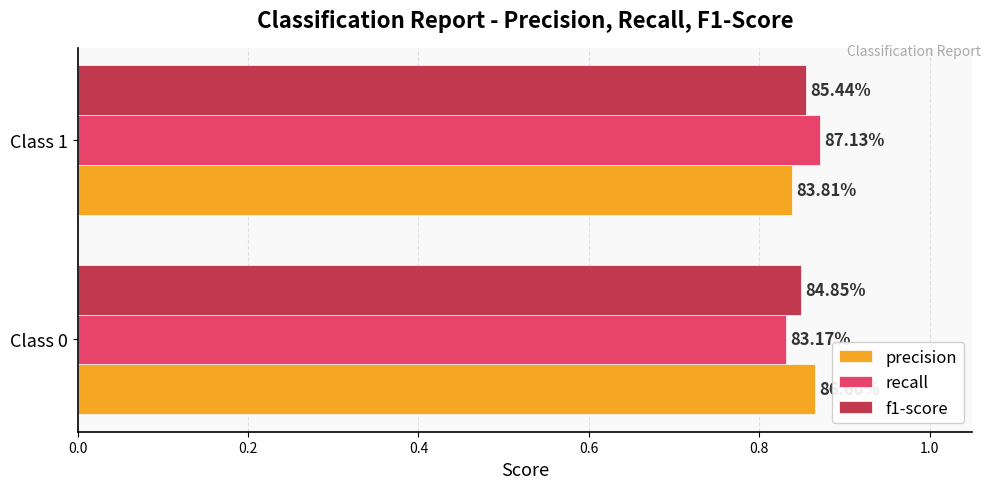

What is the smallest value displayed?

0.8